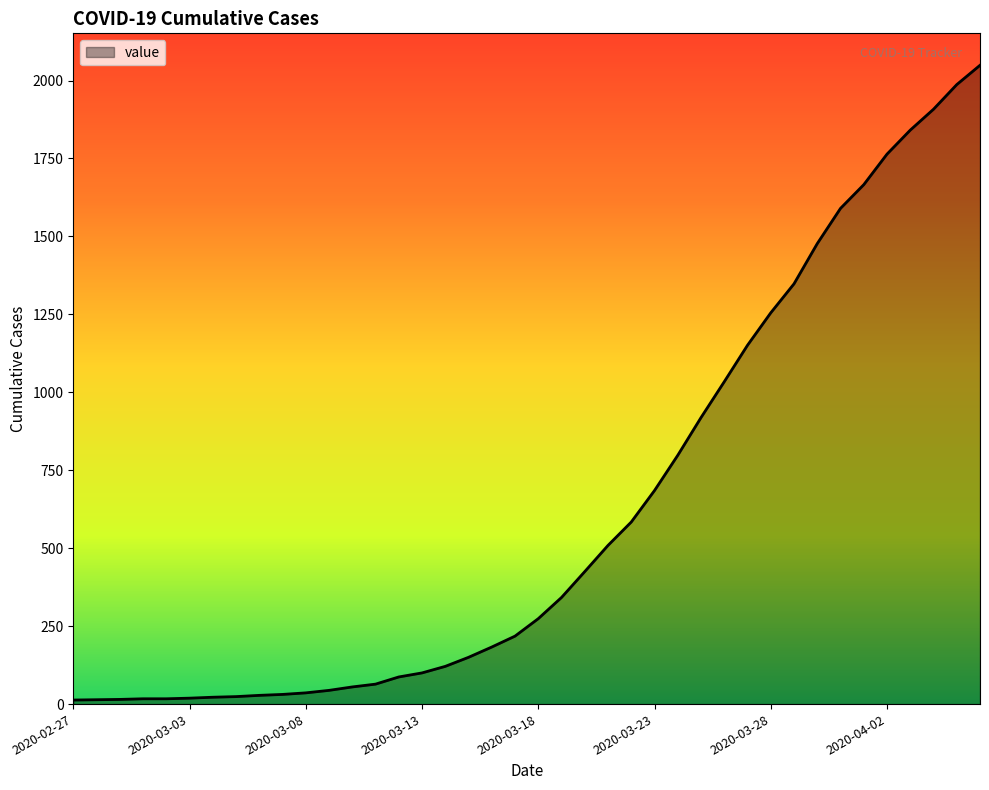

What is the maximum value shown in the chart?

2049